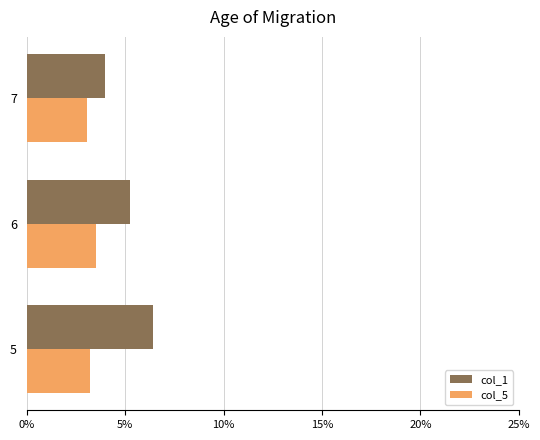

At which label is col_1 closest to 5?

6